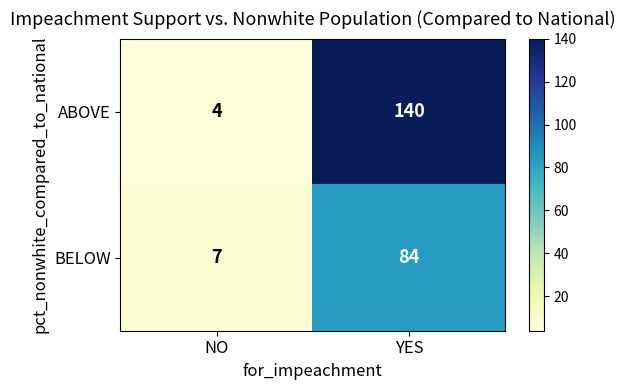

What is the minimum value shown in the chart?

4